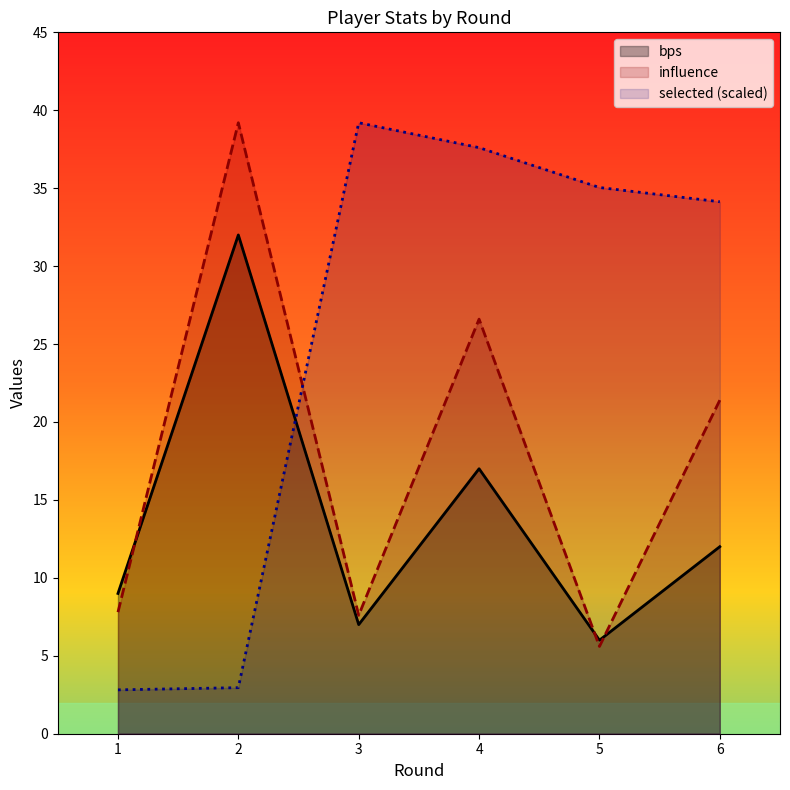

Rank the categories by selected (scaled) value from highest to lowest.

3, 4, 5, 6, 2, 1